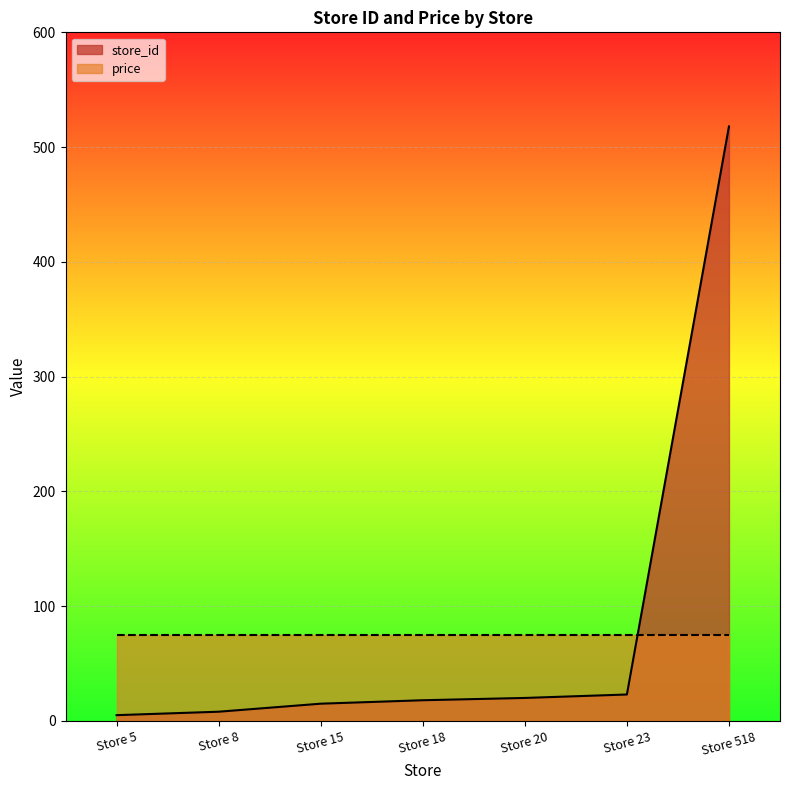

Between Store 23 and Store 5, which is larger?

Store 23